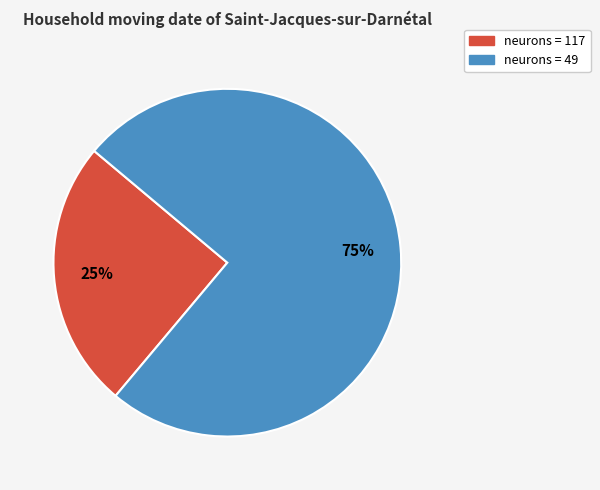

To the nearest percent, what is the difference between the largest and smallest slice percentages?

50%